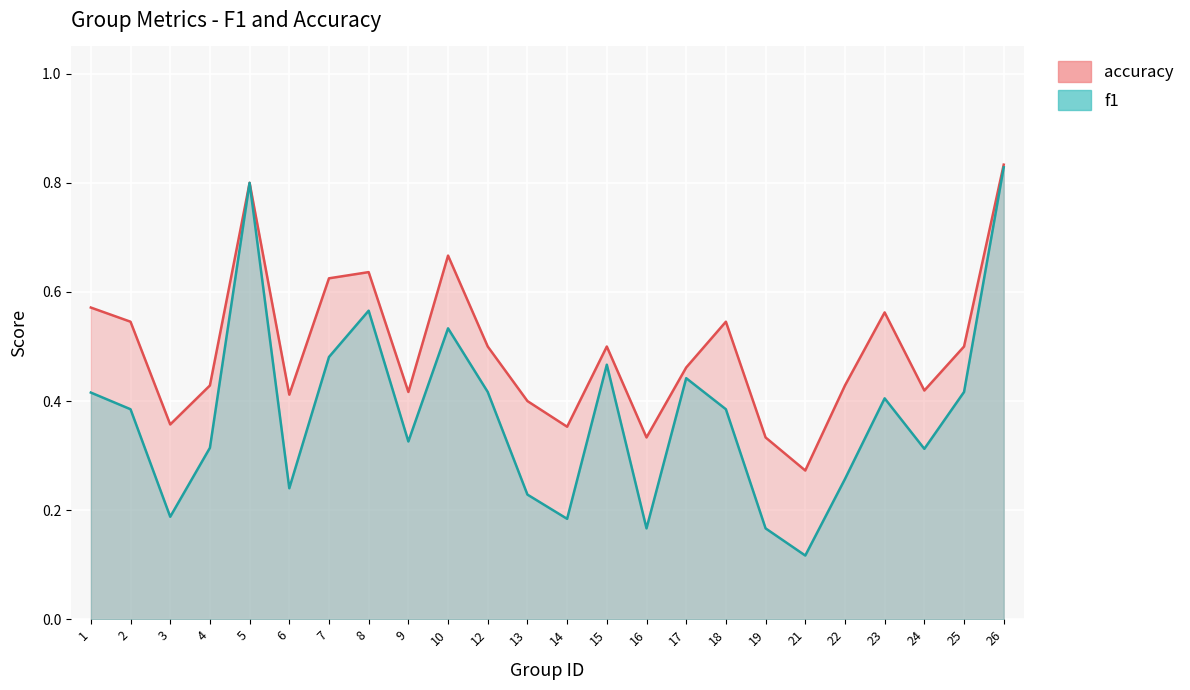

Reading left to right, what are all the values shown in this chart?

f1: 0.4	0.4	0.2	0.3	0.8	0.2	0.5	0.6	0.3	0.5	0.4	0.2	0.2	0.5	0.2	0.4	0.4	0.2	0.1	0.3	0.4	0.3	0.4	0.8
accuracy: 0.6	0.5	0.4	0.4	0.8	0.4	0.6	0.6	0.4	0.7	0.5	0.4	0.4	0.5	0.3	0.5	0.5	0.3	0.3	0.4	0.6	0.4	0.5	0.8